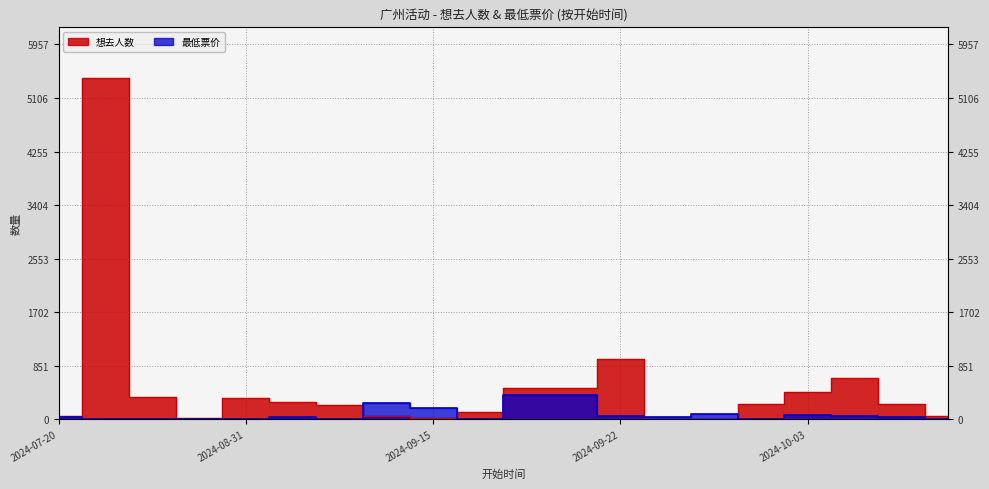

How many distinct data groups are displayed?

2